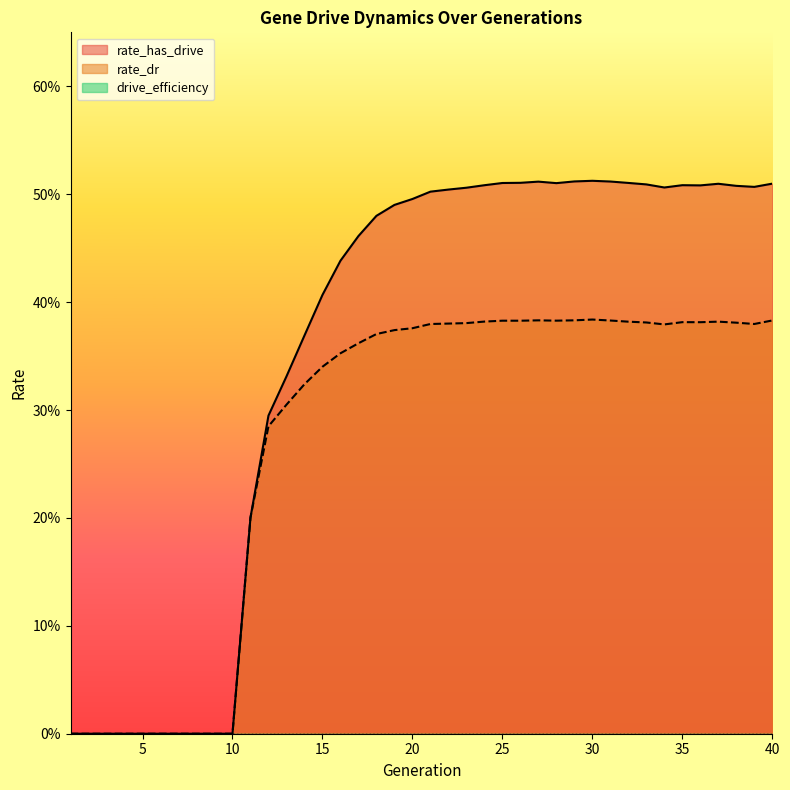

What is the average value of the rate_has_drive series?

0.4